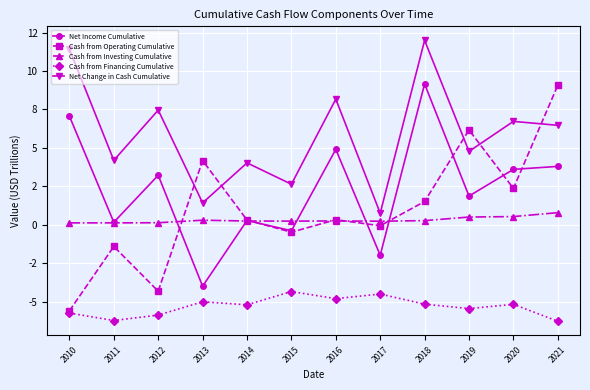

What are all the series names shown in the legend?

Net Income Cumulative, Cash from Operating Cumulative, Cash from Investing Cumulative, Cash from Financing Cumulative, Net Change in Cash Cumulative